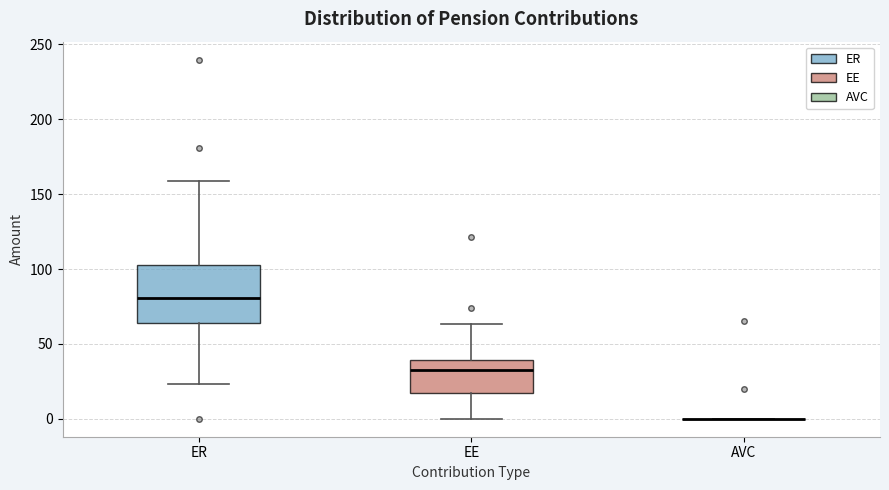

Comparing the boxes themselves (not the whiskers), which one is the tallest?

ER